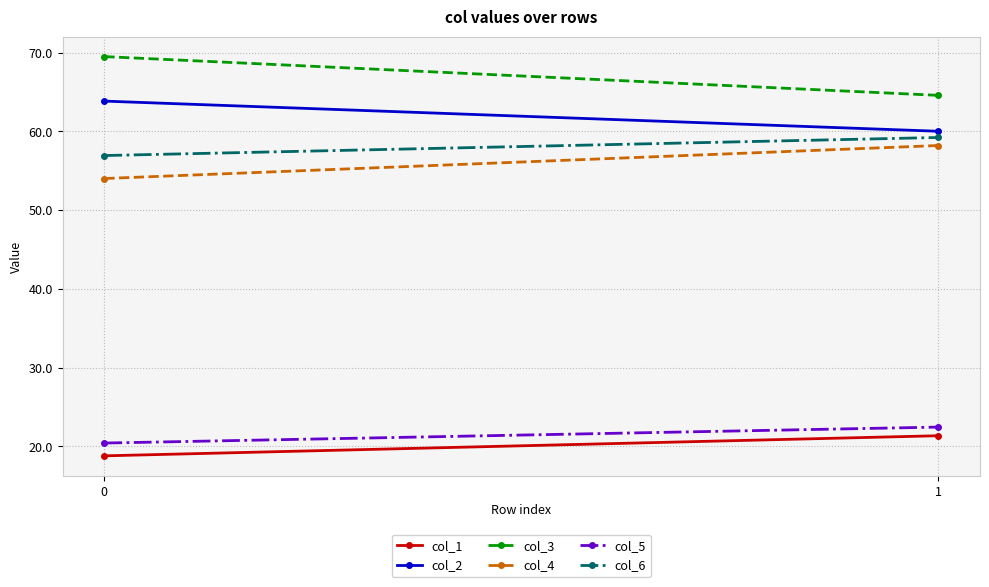

Is the value of col_2 at 1 greater than the value of col_6 at 1?

Yes